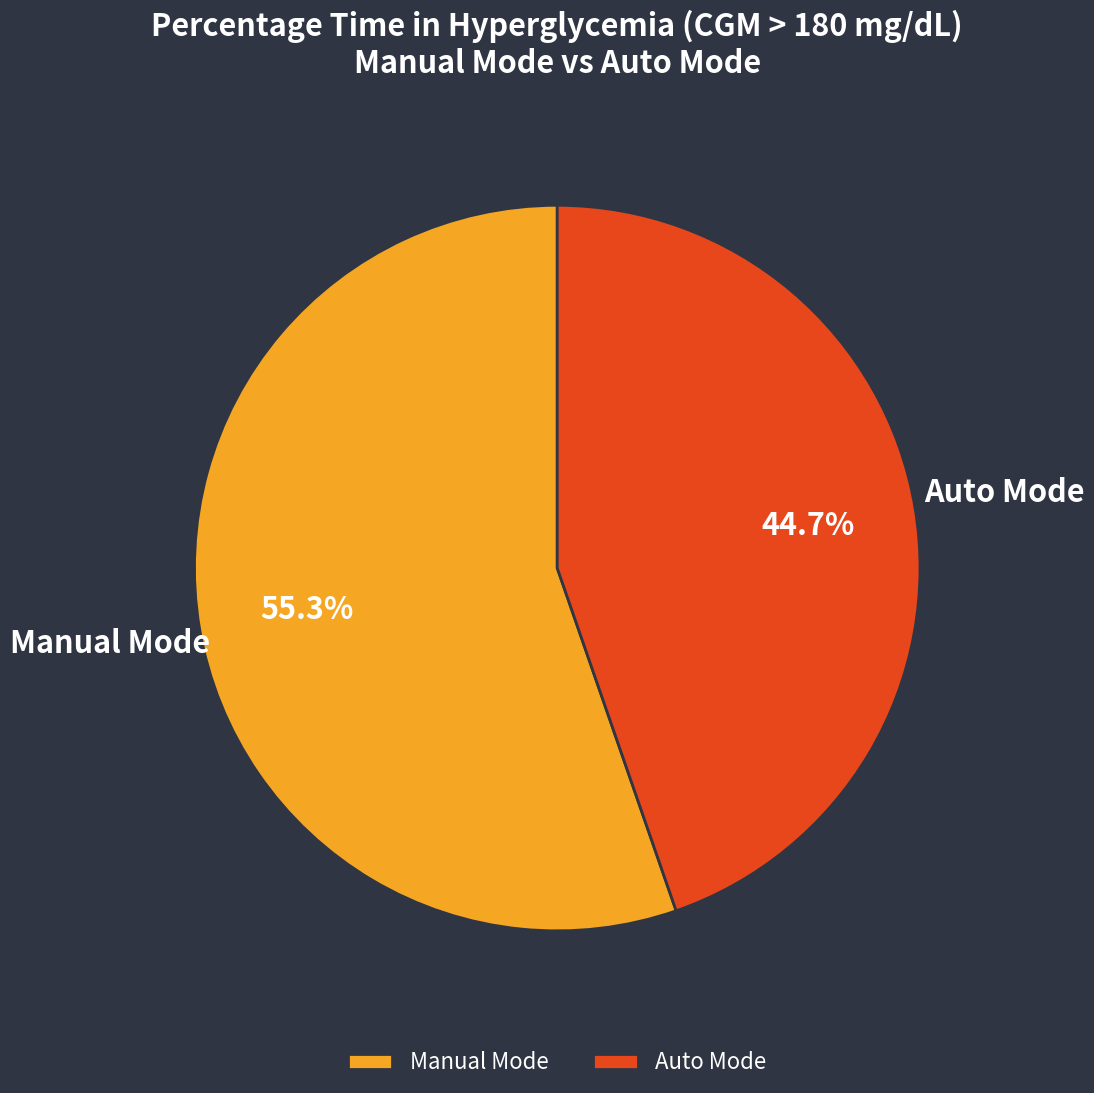

Is the sum of Manual Mode and Auto Mode greater than half?

Yes